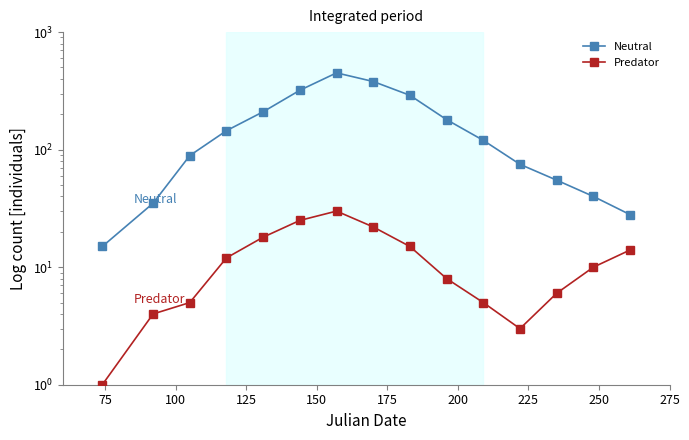

What is the difference between the highest and lowest values at 100?

84